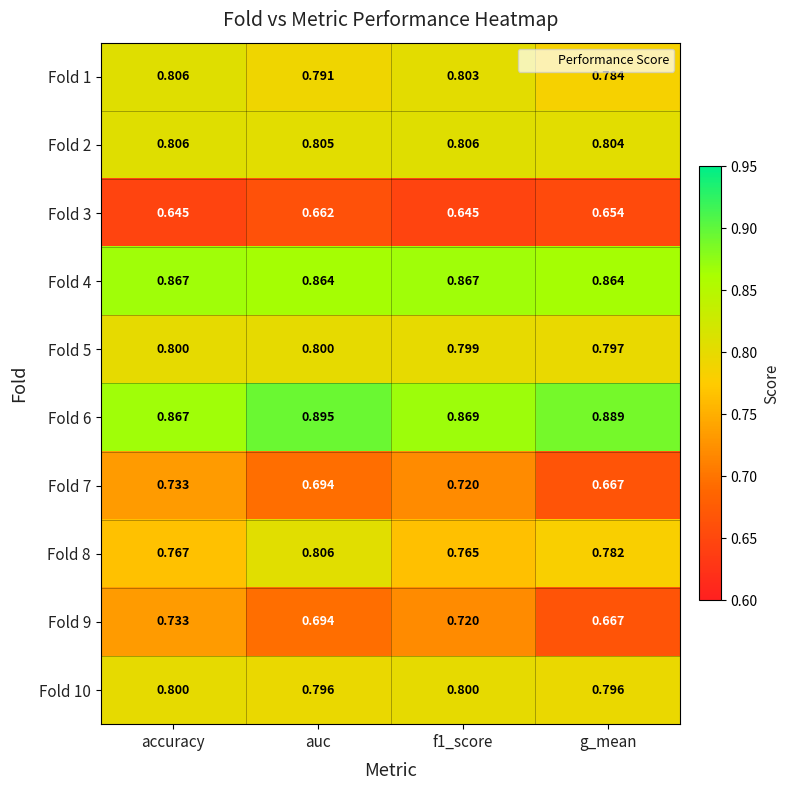

At which label is Fold 5 closest to 0?

g_mean